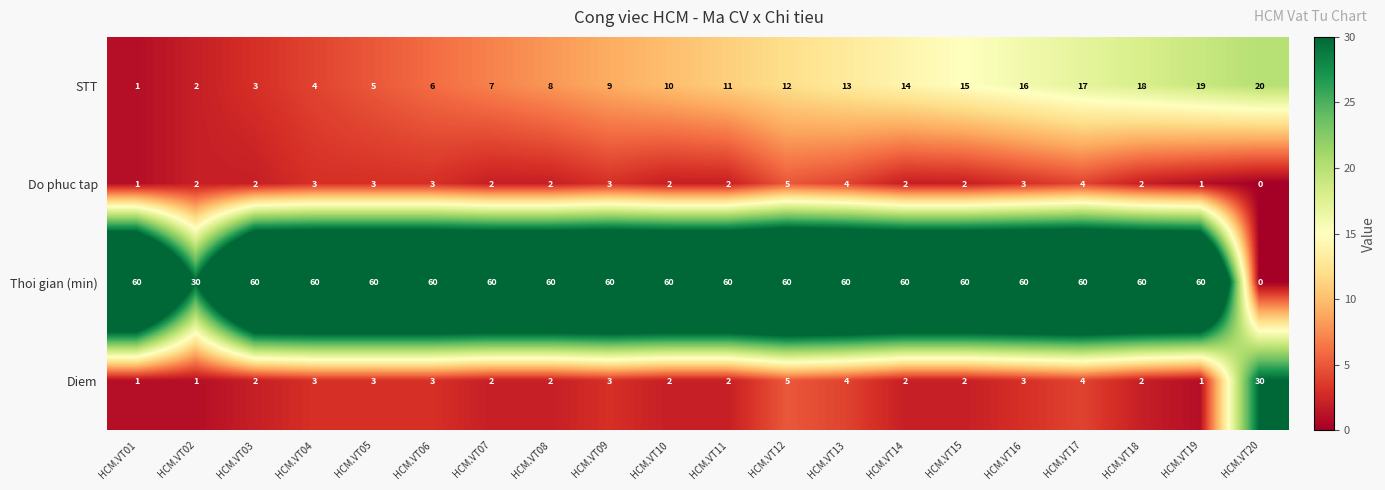

What is the approximate value of Thoi gian (min) at HCM.VT04, to the nearest 10?

60